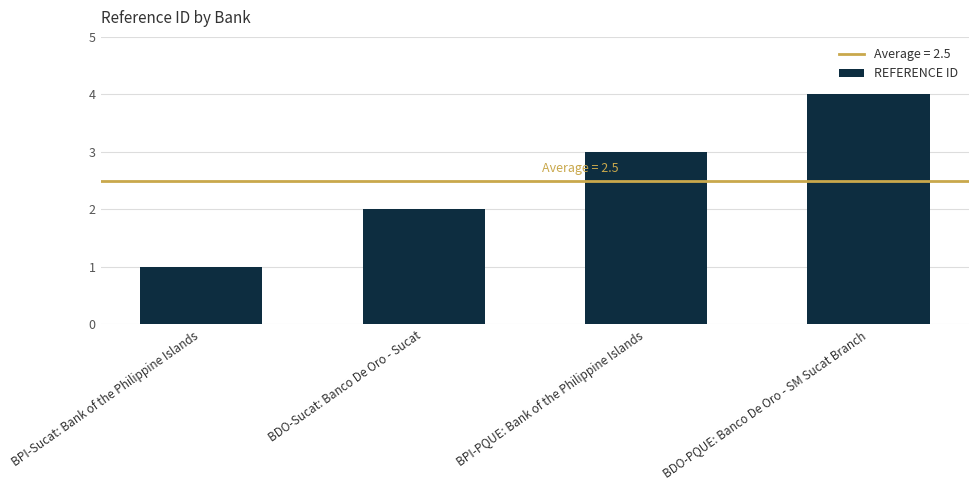

Between BPI-Sucat: Bank of the Philippine Islands and BDO-PQUE: Banco De Oro - SM Sucat Branch, which is larger?

BDO-PQUE: Banco De Oro - SM Sucat Branch